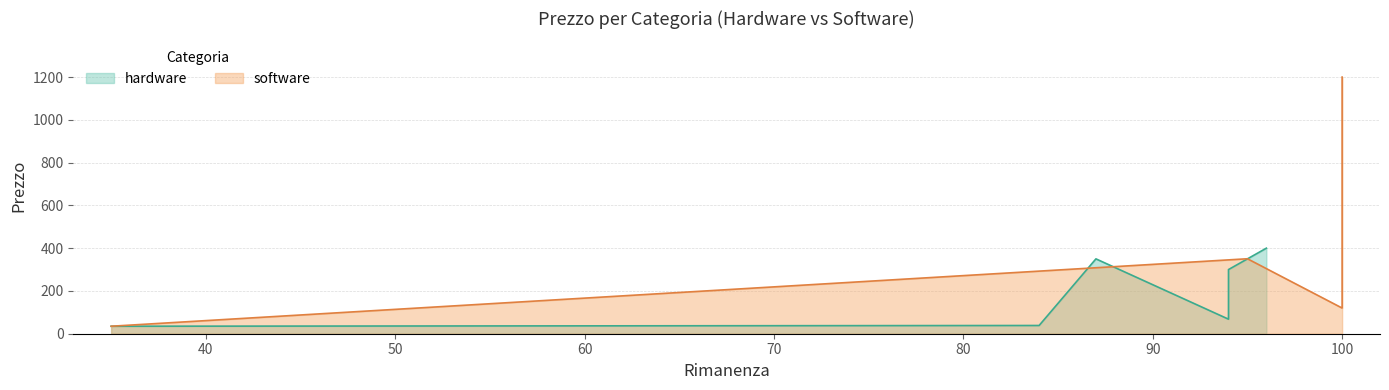

True or false: hardware and software cross at least once.

True